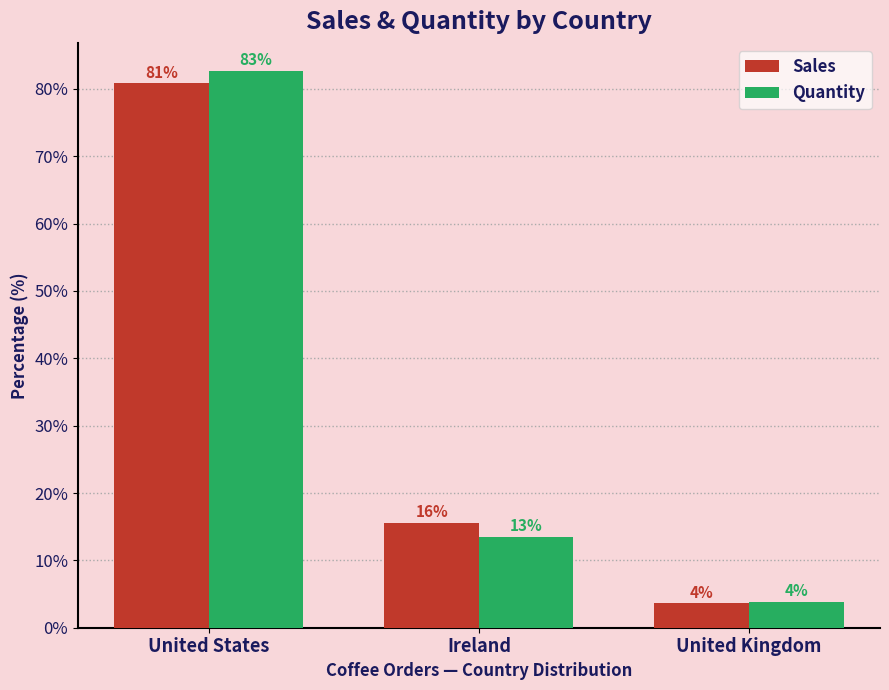

What is the difference between the maximum and second lowest values in the Sales series?

65.3